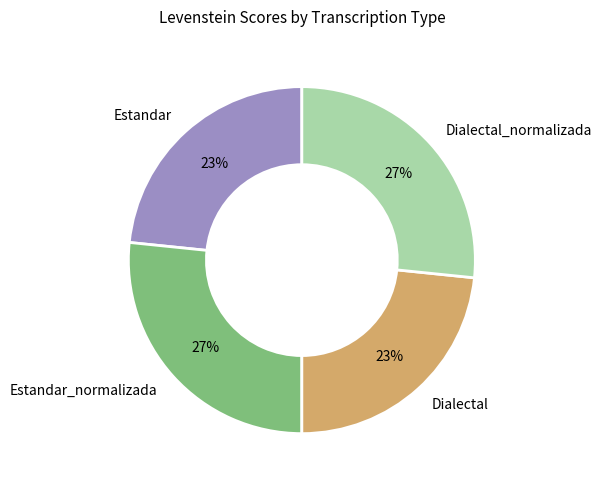

The Dialectal slice represents 31% of the pie. True or false?

False